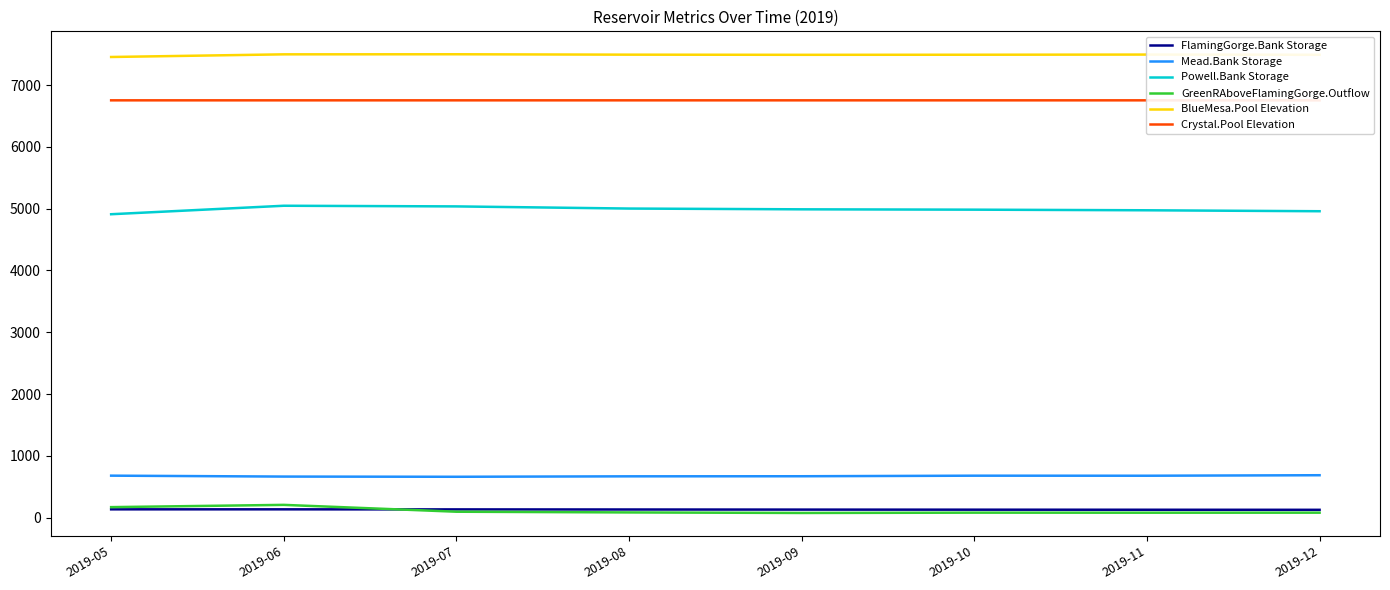

True or false: FlamingGorge.Bank Storage and Crystal.Pool Elevation cross at least once.

False